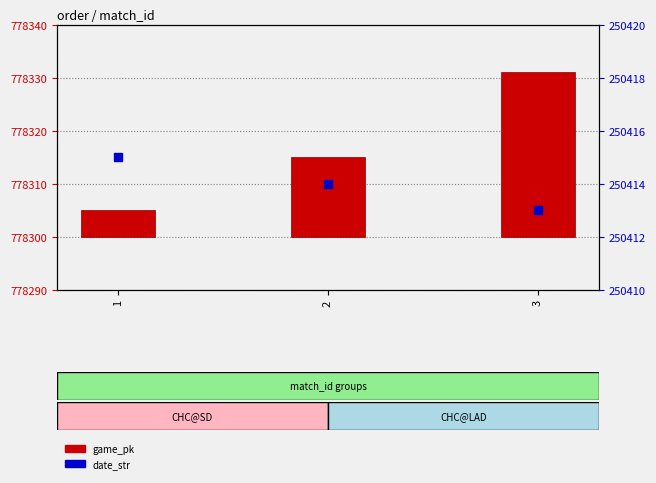

Which series has the largest Y range (max minus min)?

game_pk